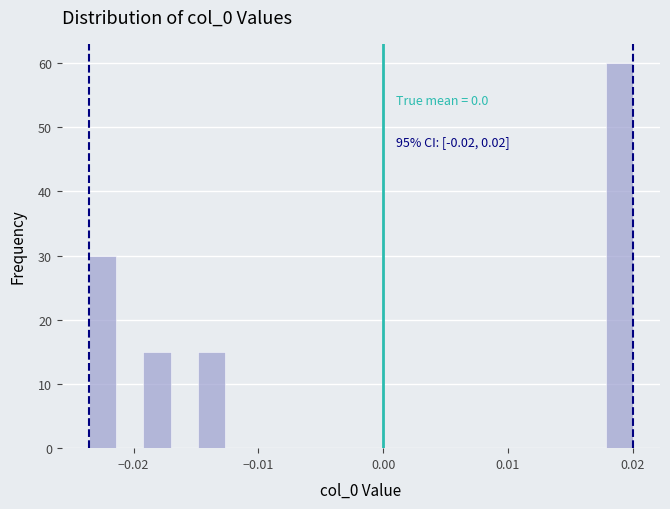

Read against the x-axis, roughly where is the centre of the tallest bar?

0.019